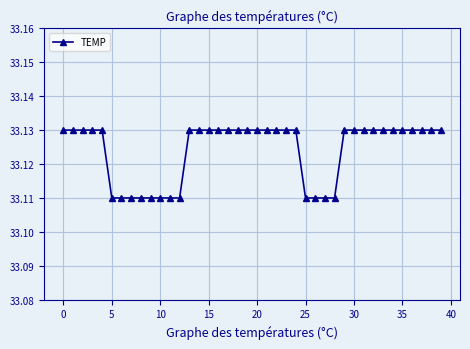

How many data points does each series have?

40